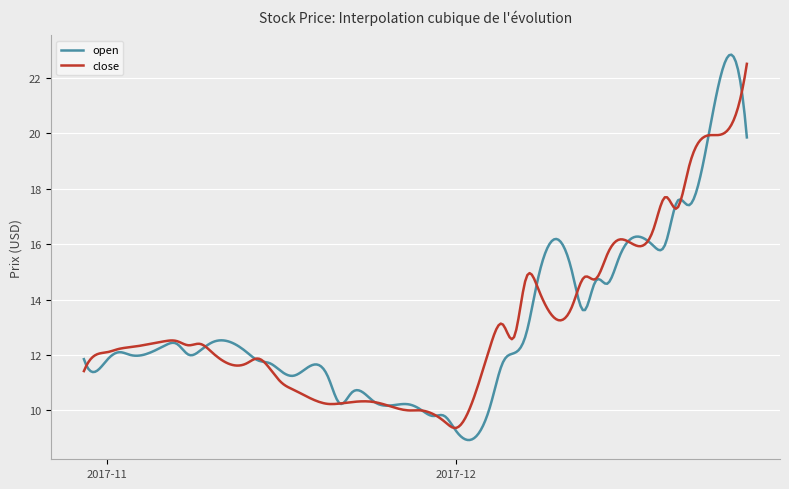

After their last crossing, which series has the higher values: open or close?

close